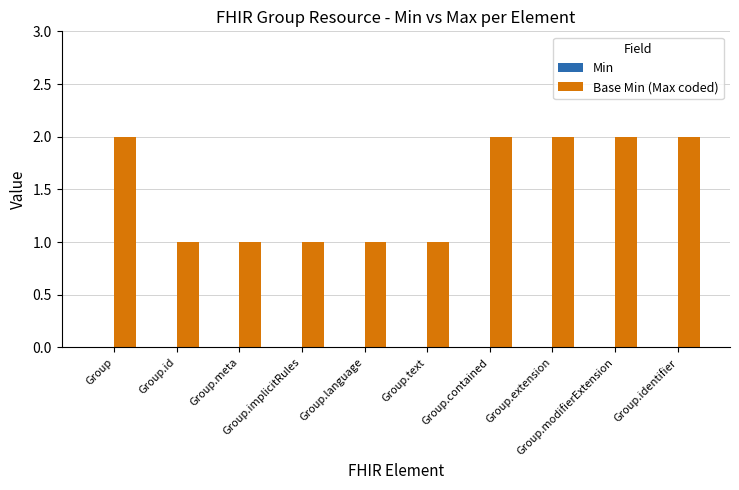

How many data points does each series have?

10